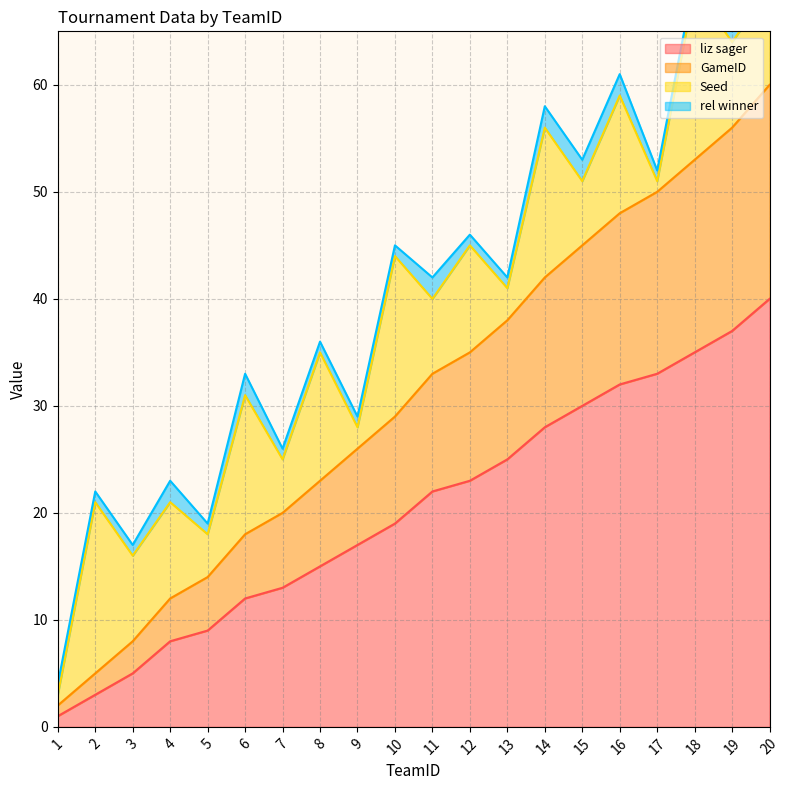

How many values in the GameID series are below 33?

10